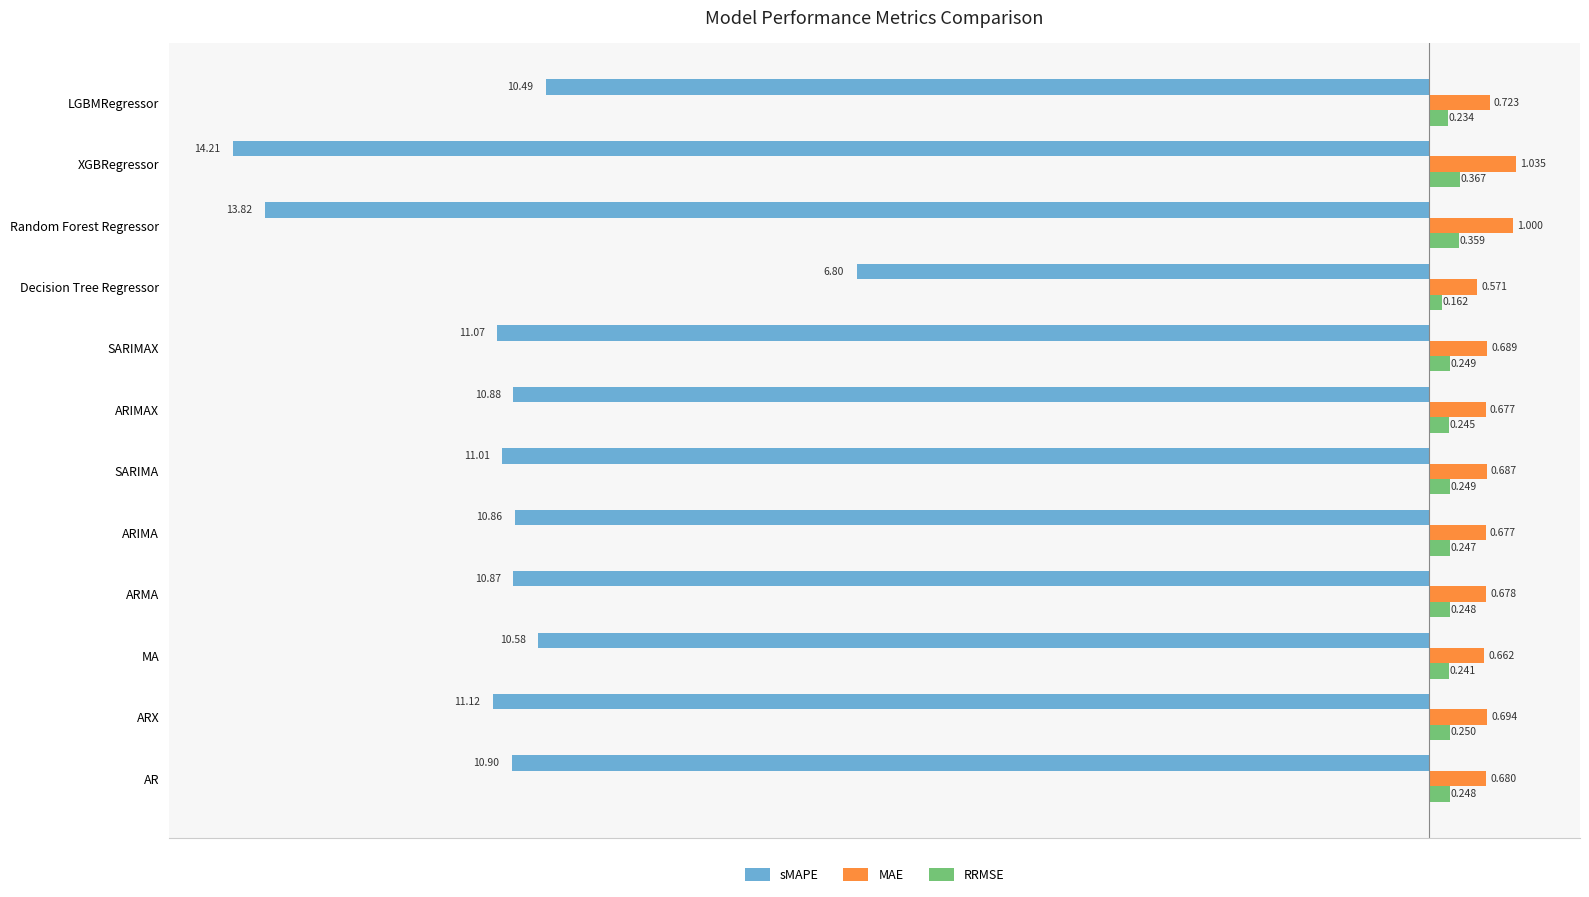

Which series changed the most between ARX and Decision Tree Regressor?

sMAPE